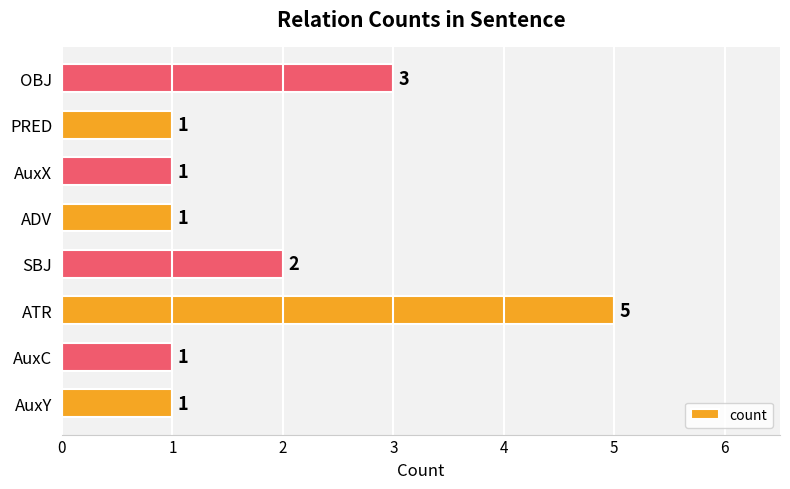

True or false: the data shows 2 at AuxC.

False